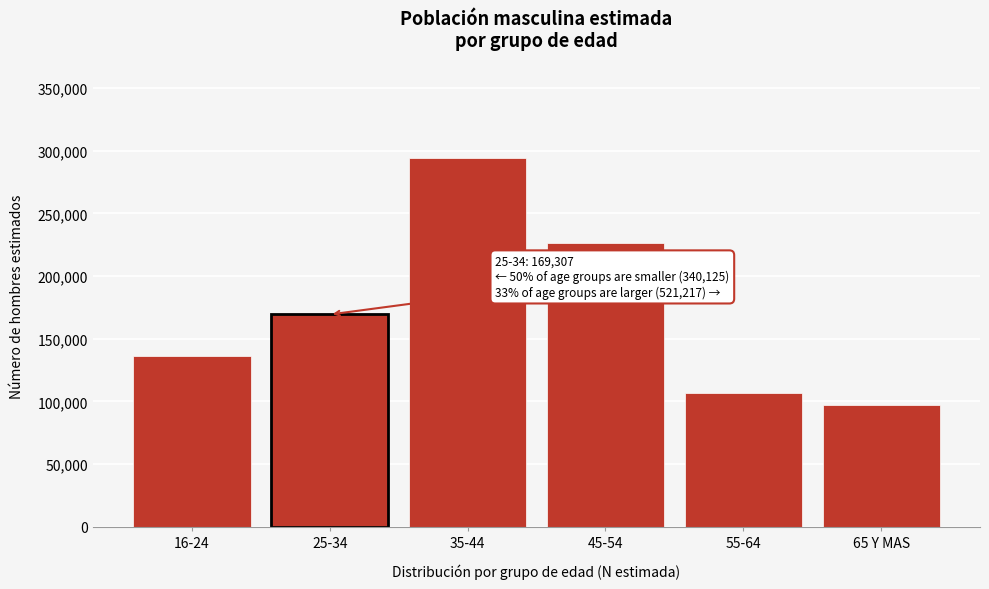

Reading left to right, list all the values displayed in this chart.

135878	169307	294517	226700	106840	97407